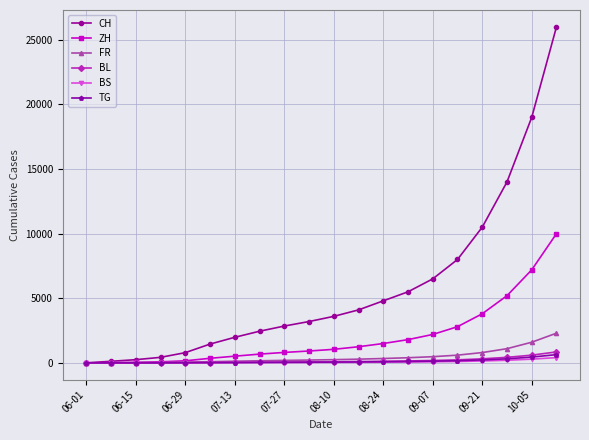

At how many categories does at least one series exceed 24210?

1